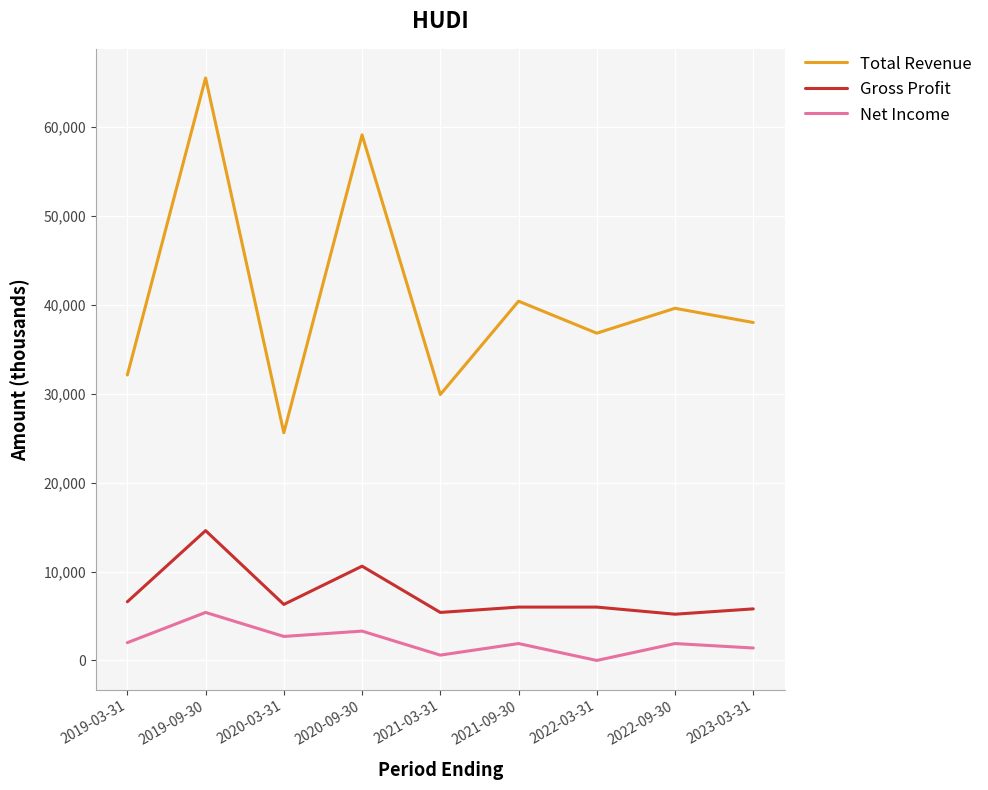

The value of Gross Profit at 2019-09-30 is 14600. True or false?

True